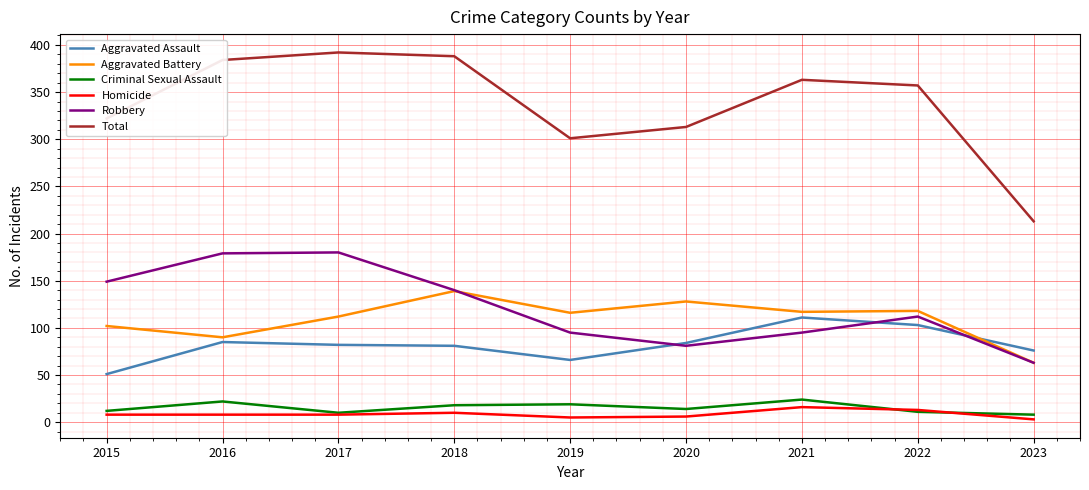

What is the lowest value of the Aggravated Assault series?

51